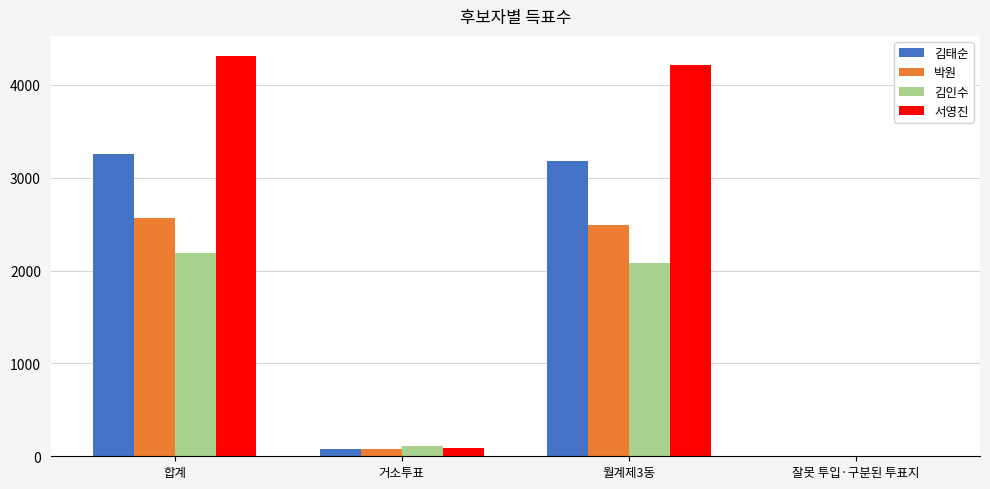

True or false: 김인수 has a value of 664 at 잘못 투입·구분된 투표지.

False